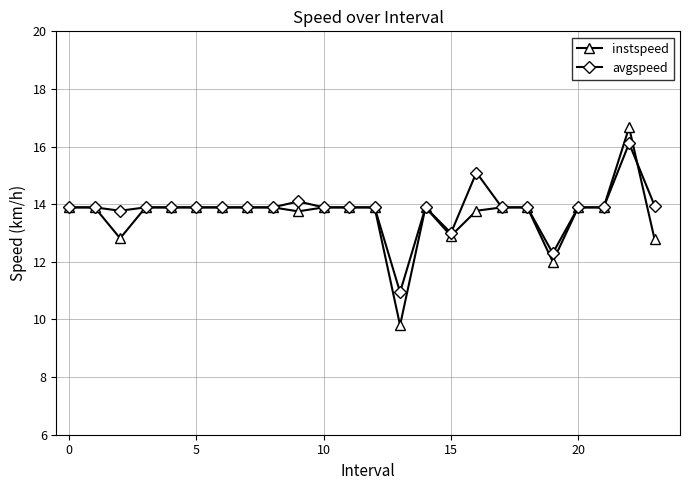

What is the value of the avgspeed point at the 21st from the left?

13.9